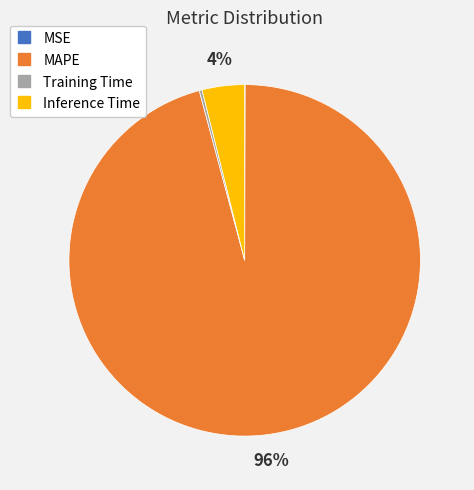

To the nearest percent, what is the difference between the largest and smallest slice percentages?

96%